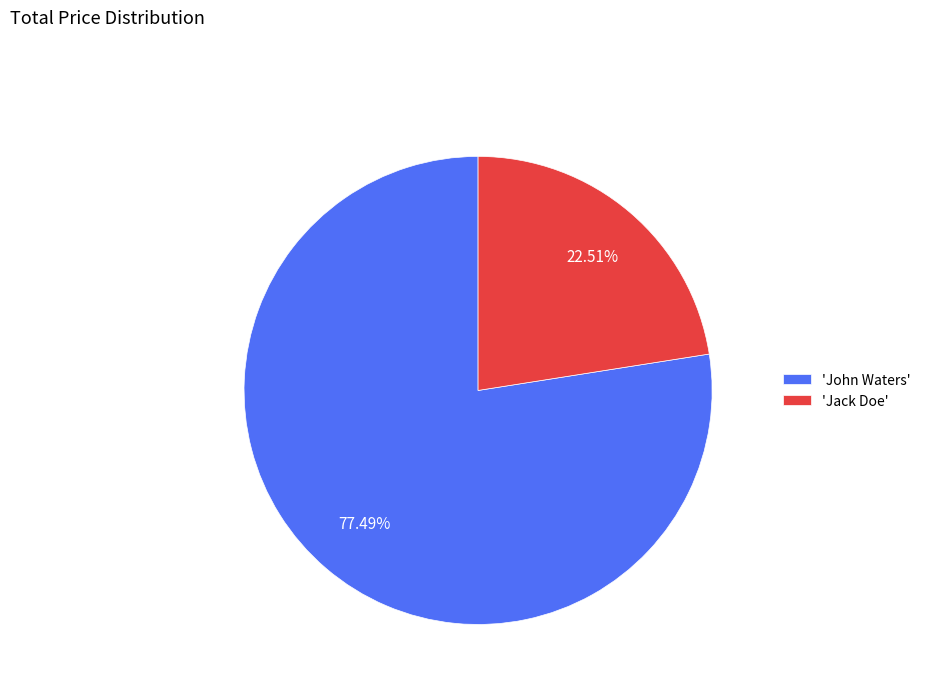

Between 'John Waters' and 'Jack Doe', which is larger?

'John Waters'